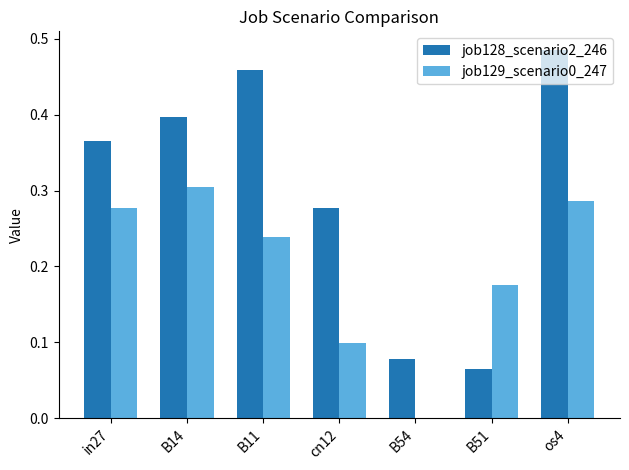

How many categories are shown in the chart?

7